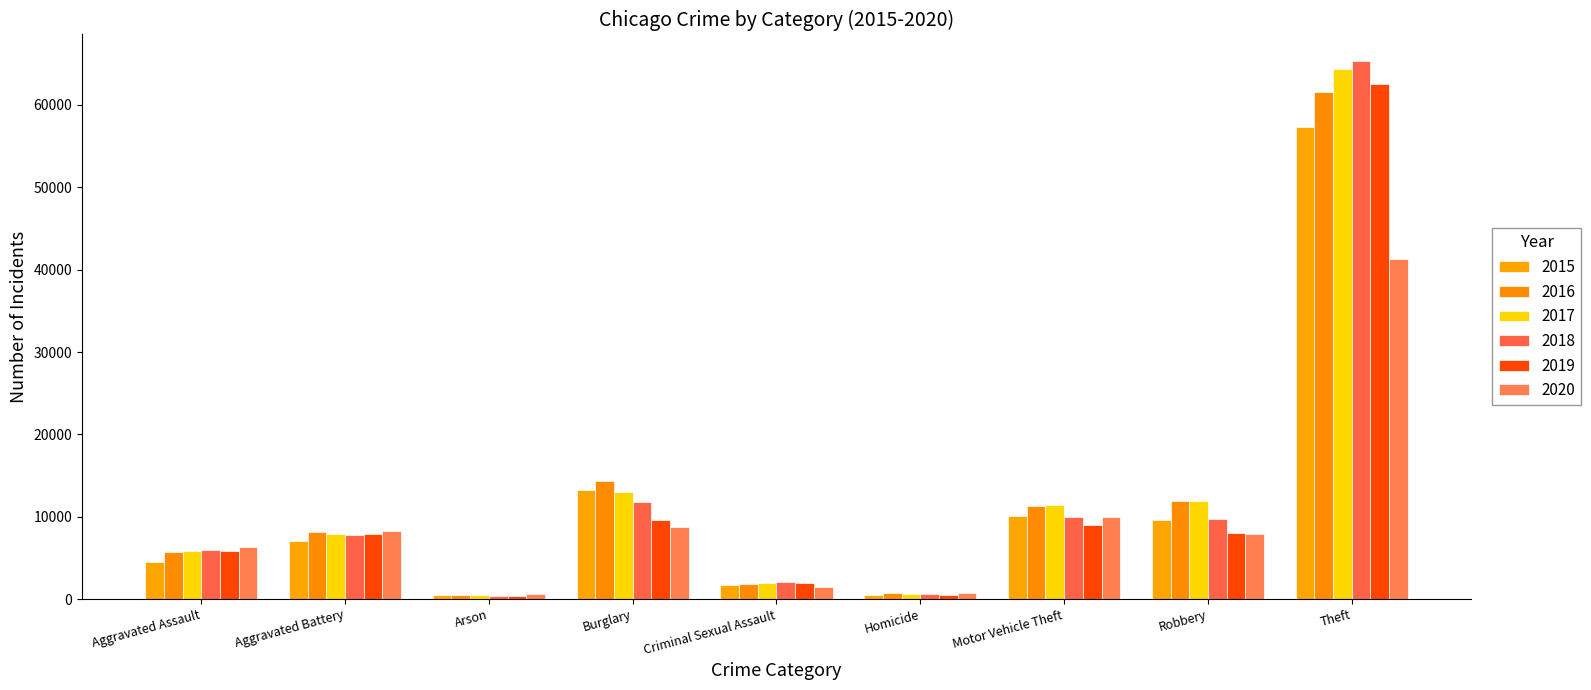

The 2019 series shows 11726 at Aggravated Battery. True or false?

False